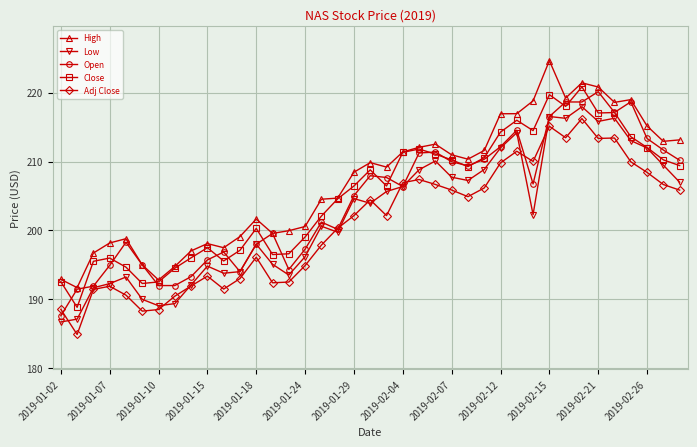

Which series has the largest total across all categories?

High